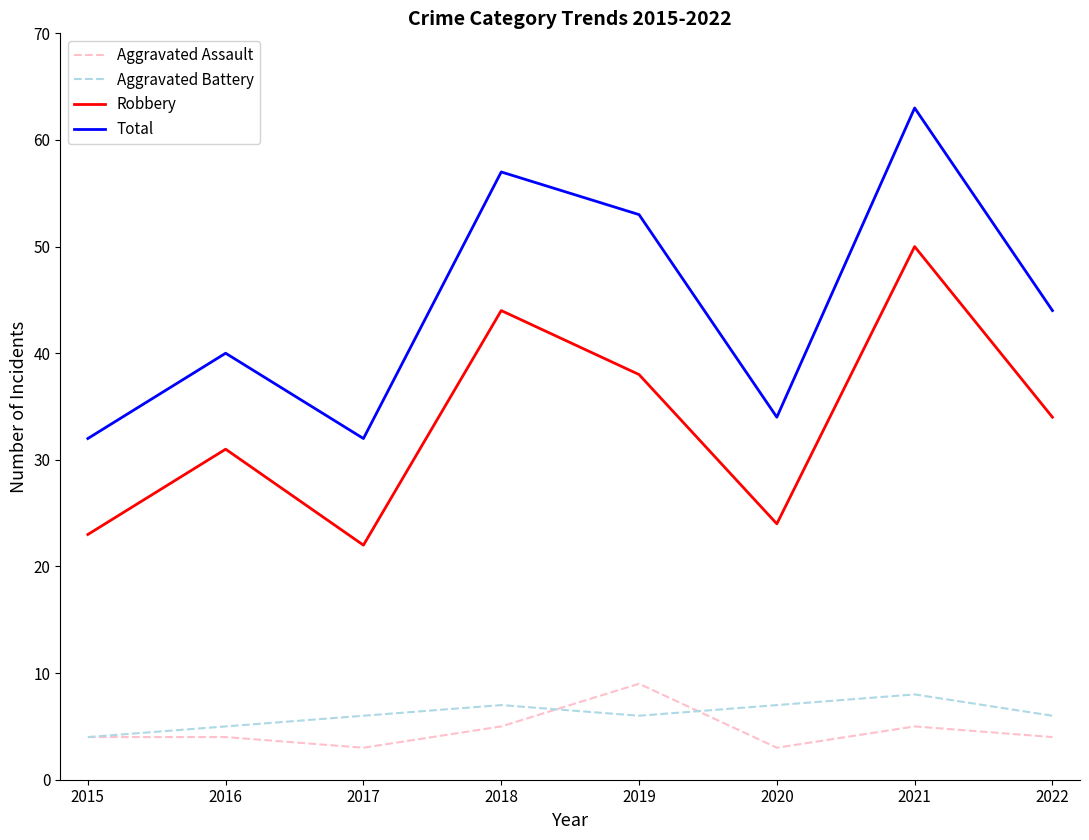

What is the difference between the second highest and second lowest values in the Aggravated Assault series?

2